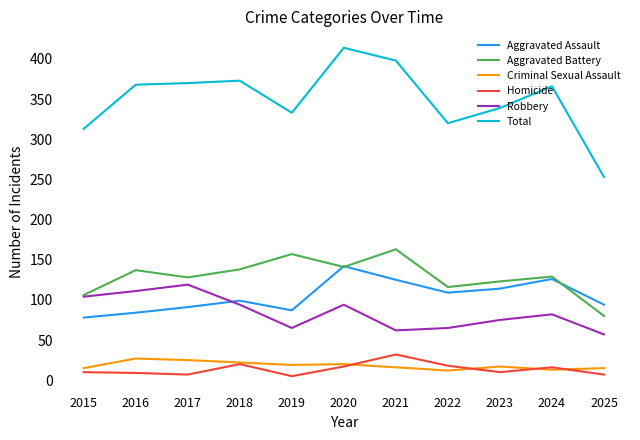

The Homicide series shows 20 at 2018. True or false?

True